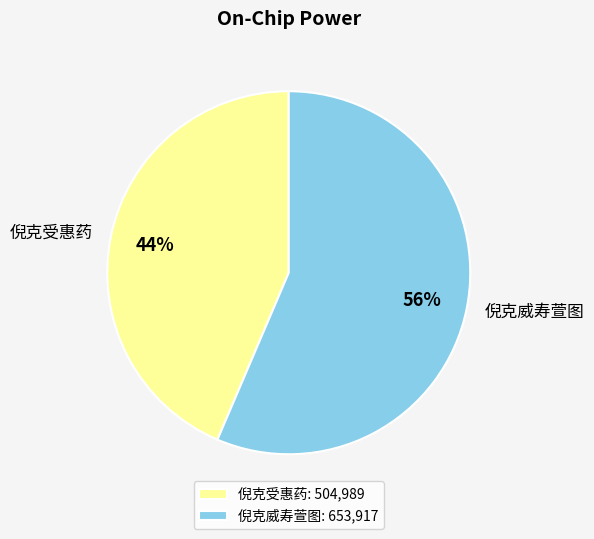

How many segments does this pie chart have?

2